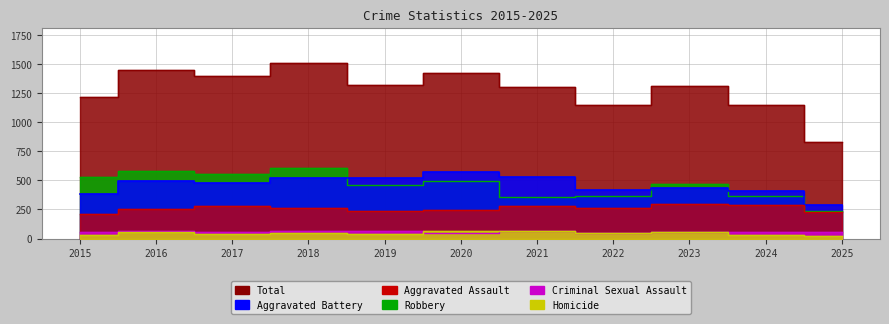

Rank the series by their maximum value, from lowest to highest.

Criminal Sexual Assault, Homicide, Aggravated Assault, Aggravated Battery, Robbery, Total